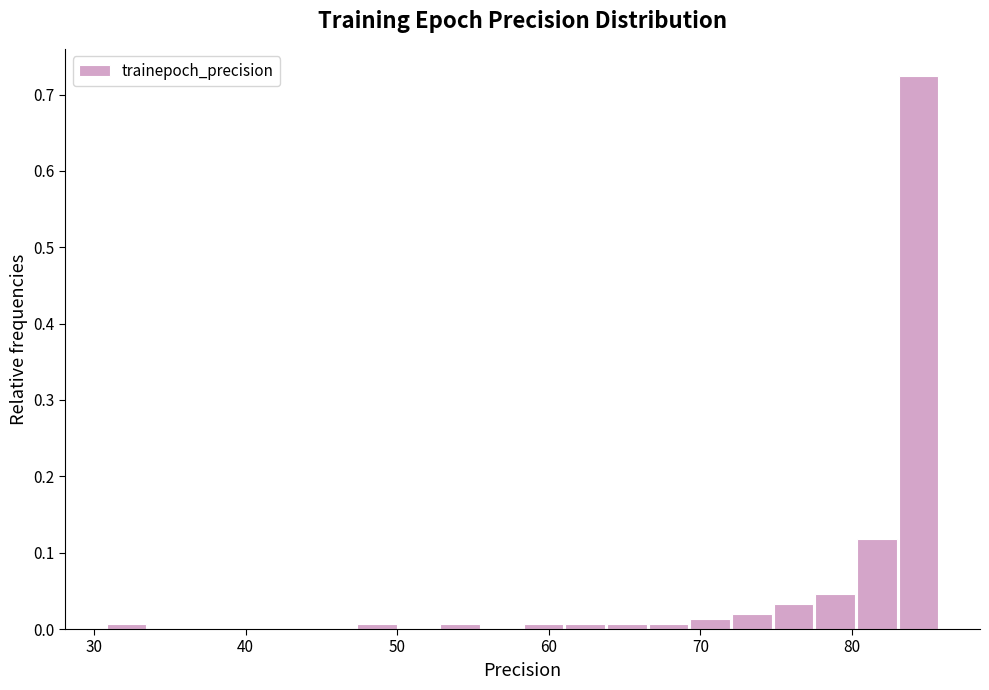

Read against the x-axis, roughly where is the centre of the tallest bar?

84